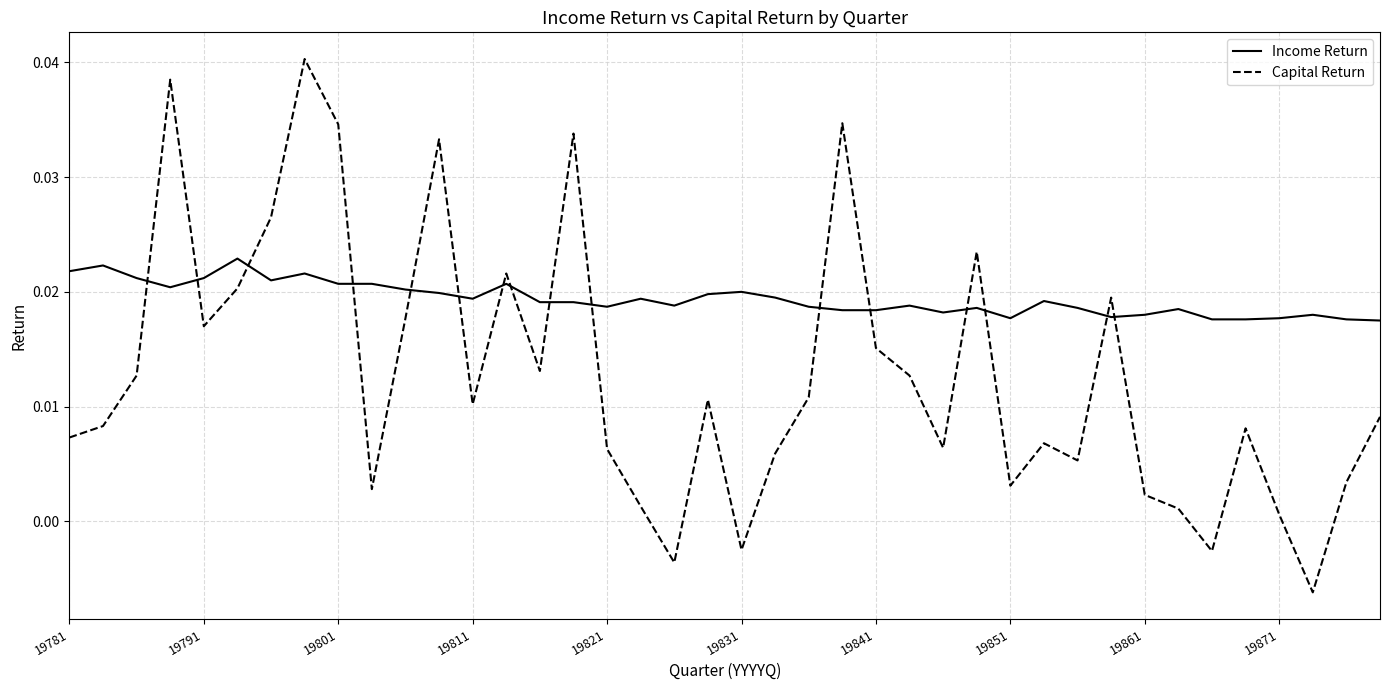

What are all the series names shown in the legend?

Income Return, Capital Return